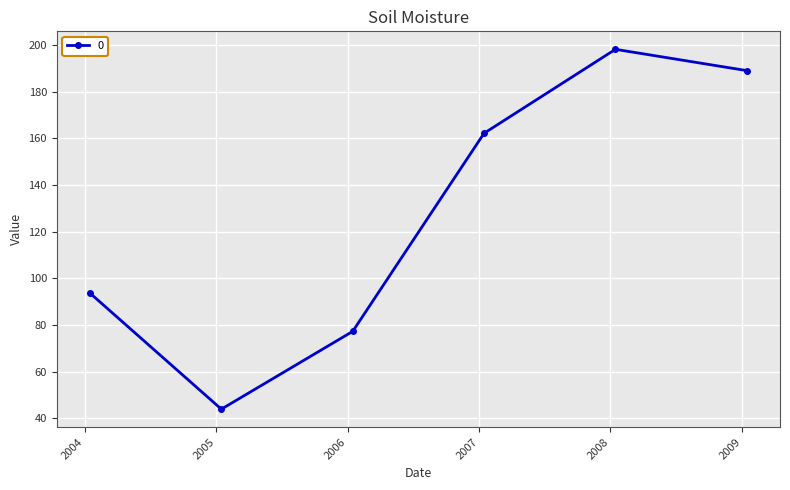

Count the number of data series in this chart.

1